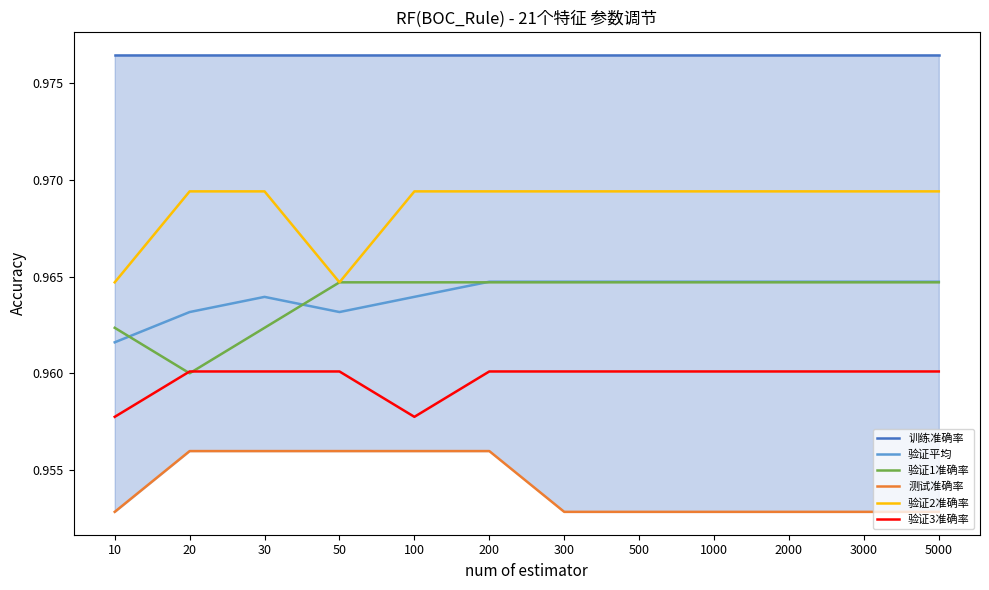

The value of 验证1准确率 at 1000 is 0.2. True or false?

False